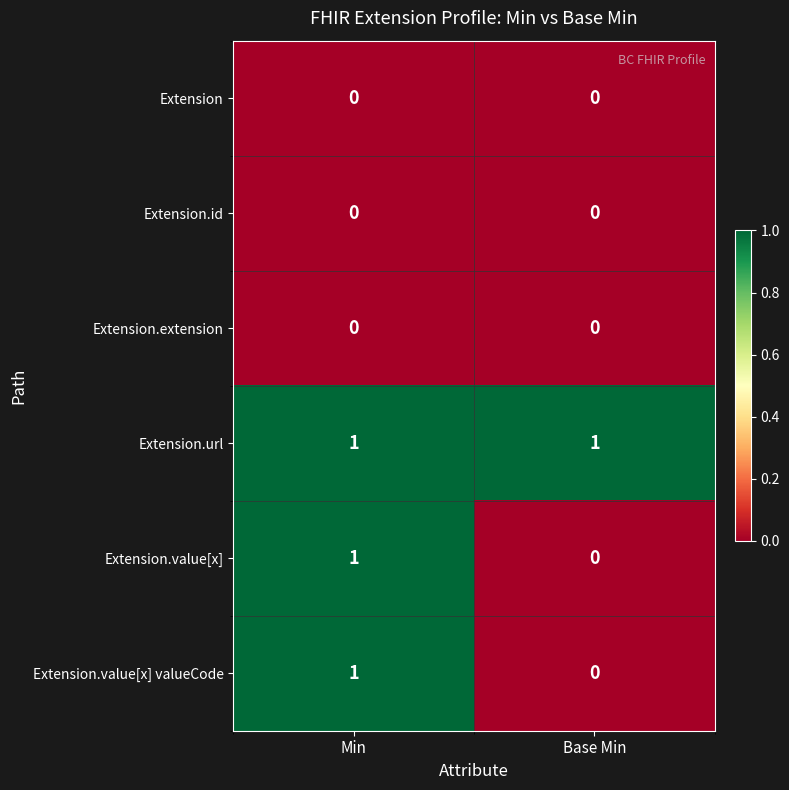

Which category has the lowest value in the Extension.value[x] valueCode series?

Base Min